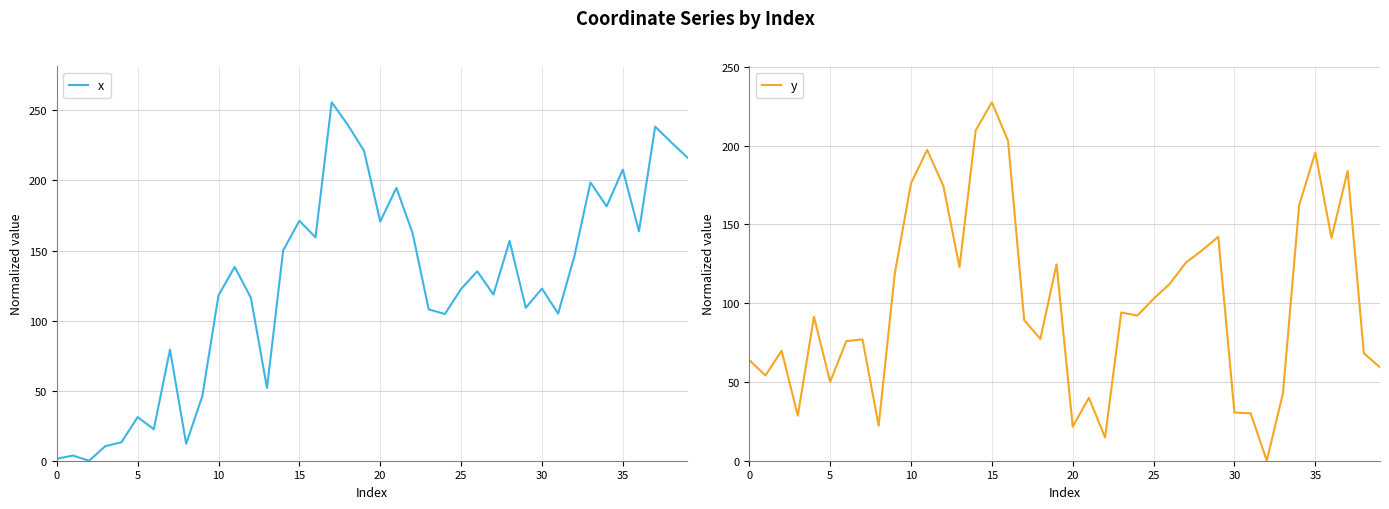

How many interior local valleys does the y series have?

11